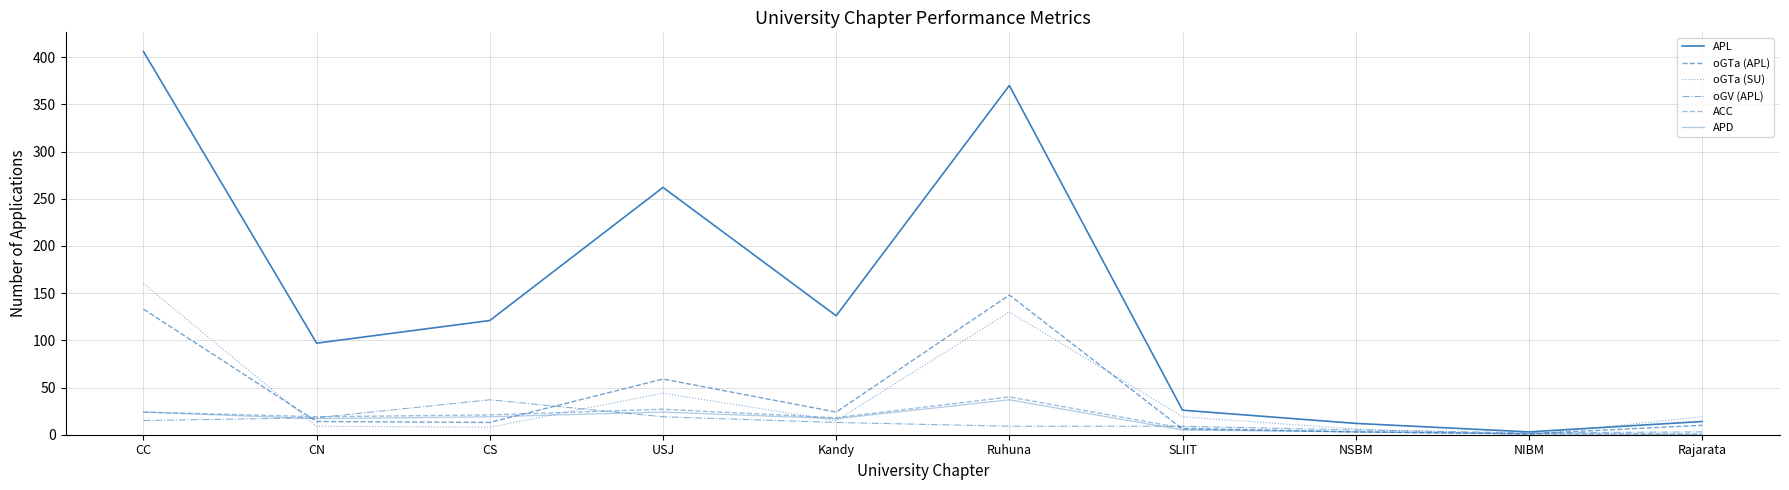

At which category does oGTa (APL) reach its first local valley?

CS